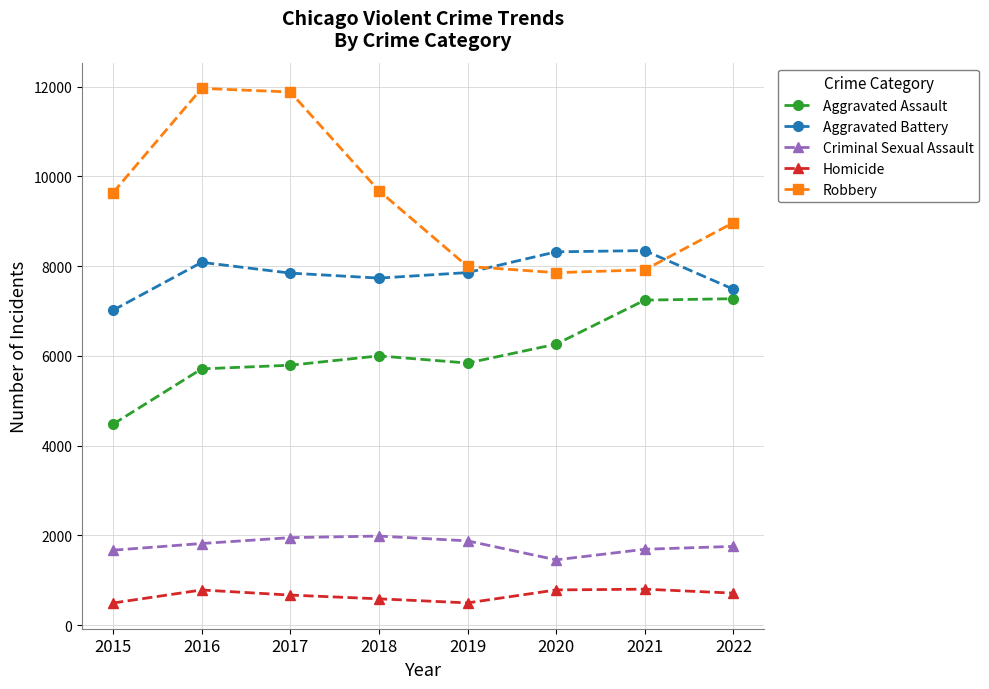

True or false: Aggravated Assault and Robbery cross at least once.

False